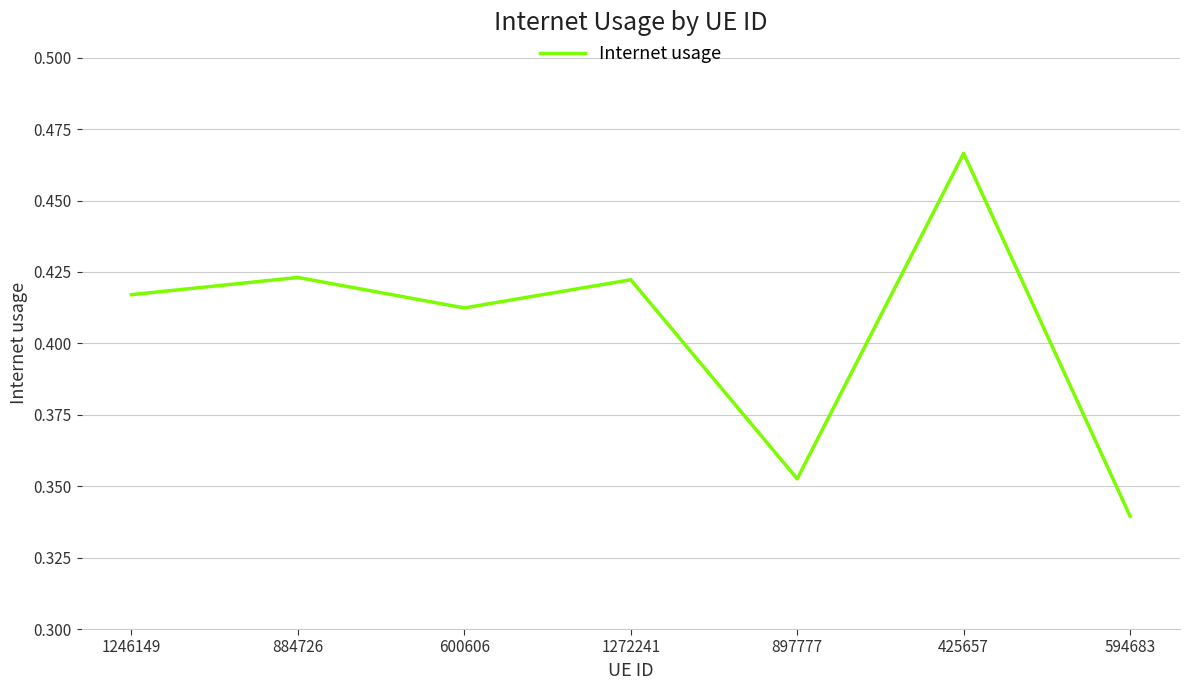

True or false: there are more than 1 points higher than both neighbors.

True